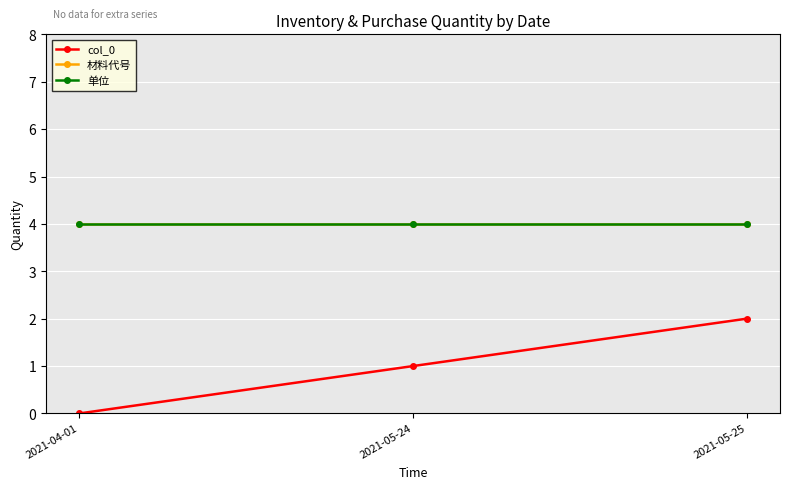

What is the difference between the highest and lowest values at 2021-04-01?

4